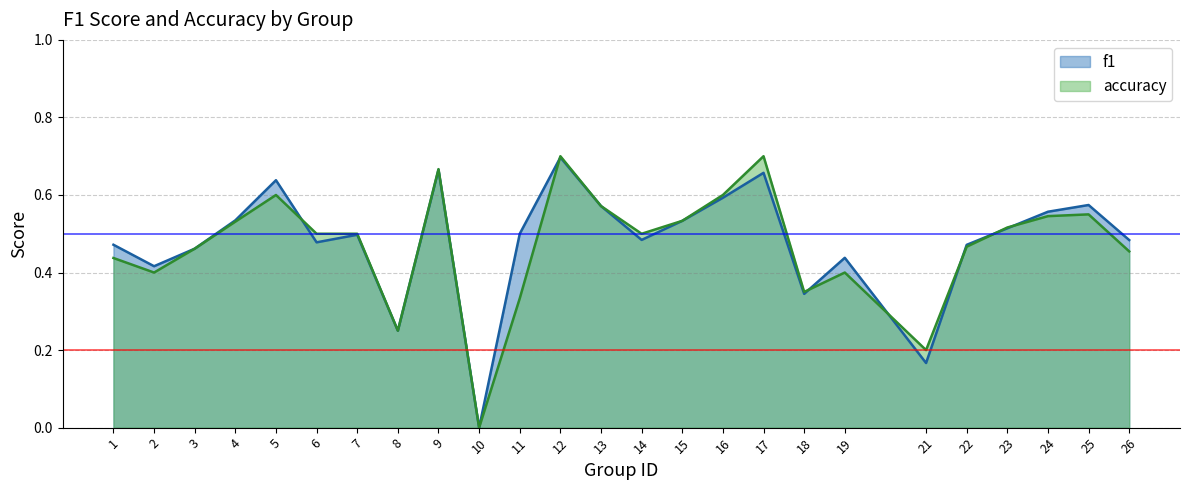

What is the sum of all f1 values?

12.0